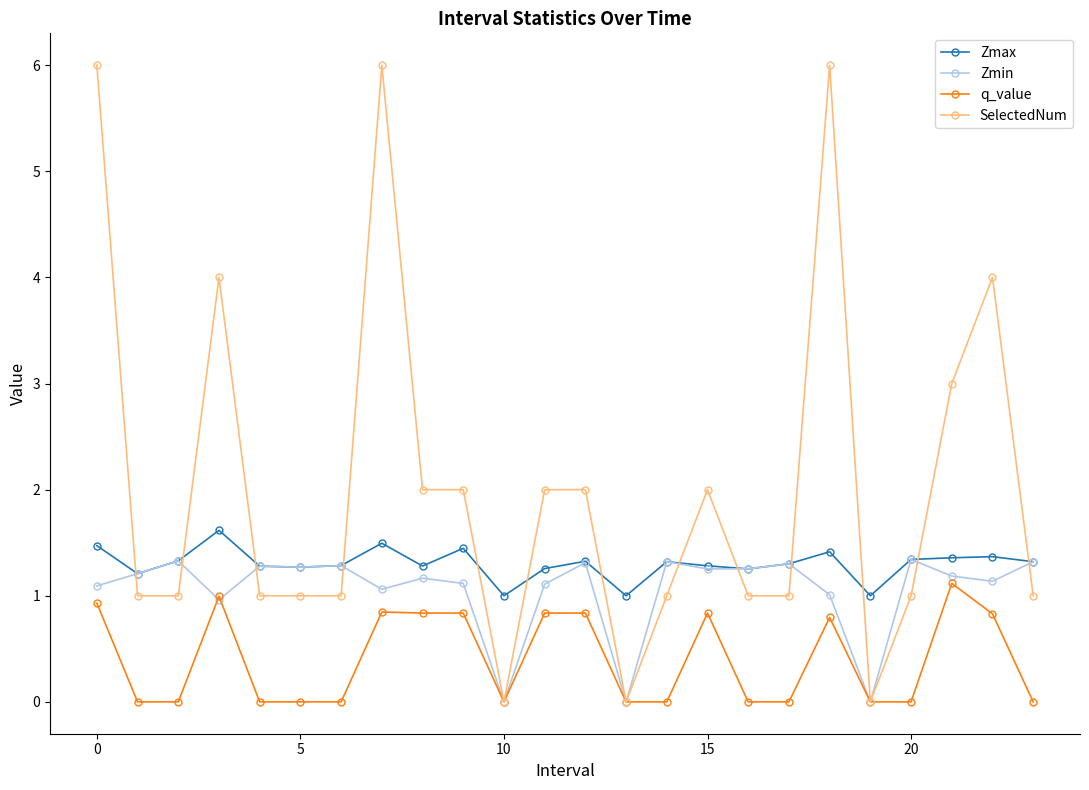

Which series has the largest range (max minus min)?

SelectedNum